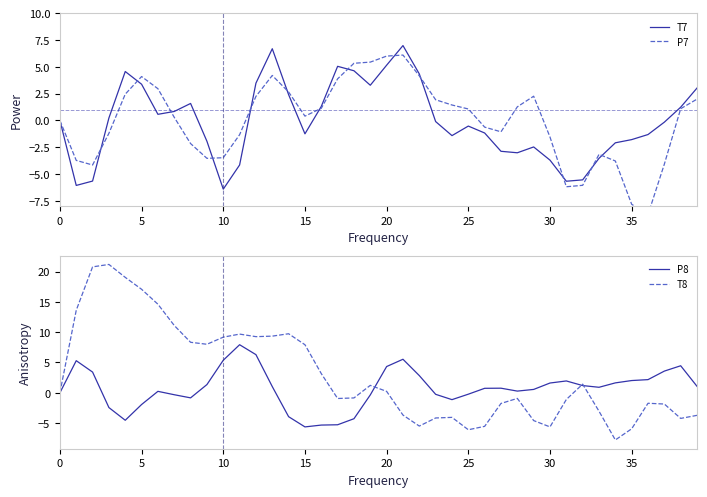

The value of P8 at 15 is -5.6. True or false?

True